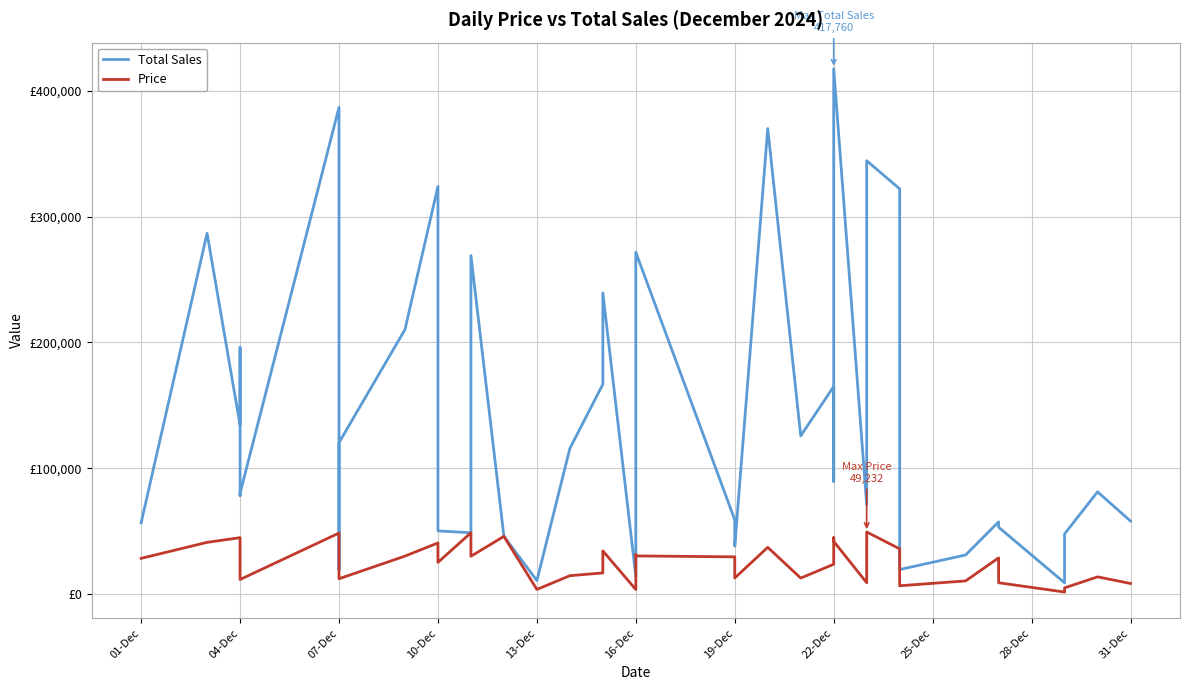

What is the label of the 31st point from the right?

28-Dec